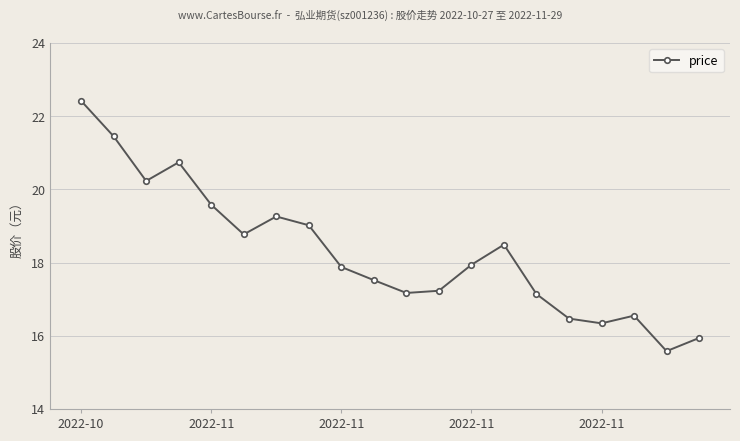

What is the difference between the maximum and minimum values?

6.8